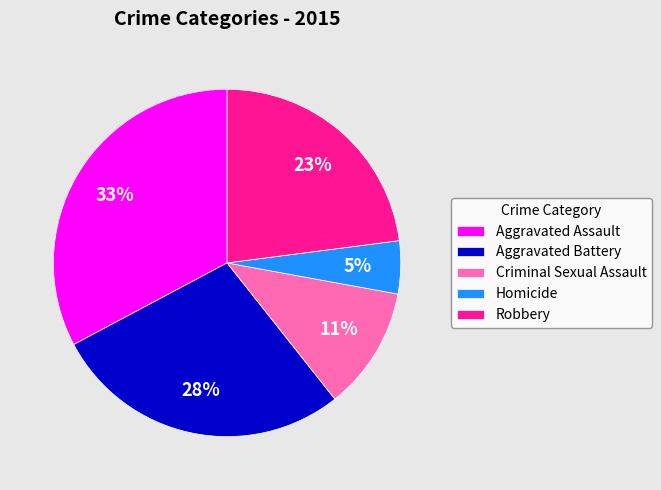

Is Homicide the majority of the pie?

No